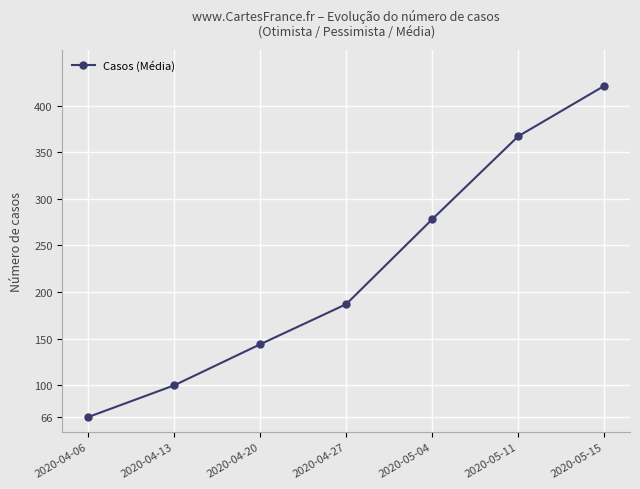

What is the difference between the maximum and minimum values?

355